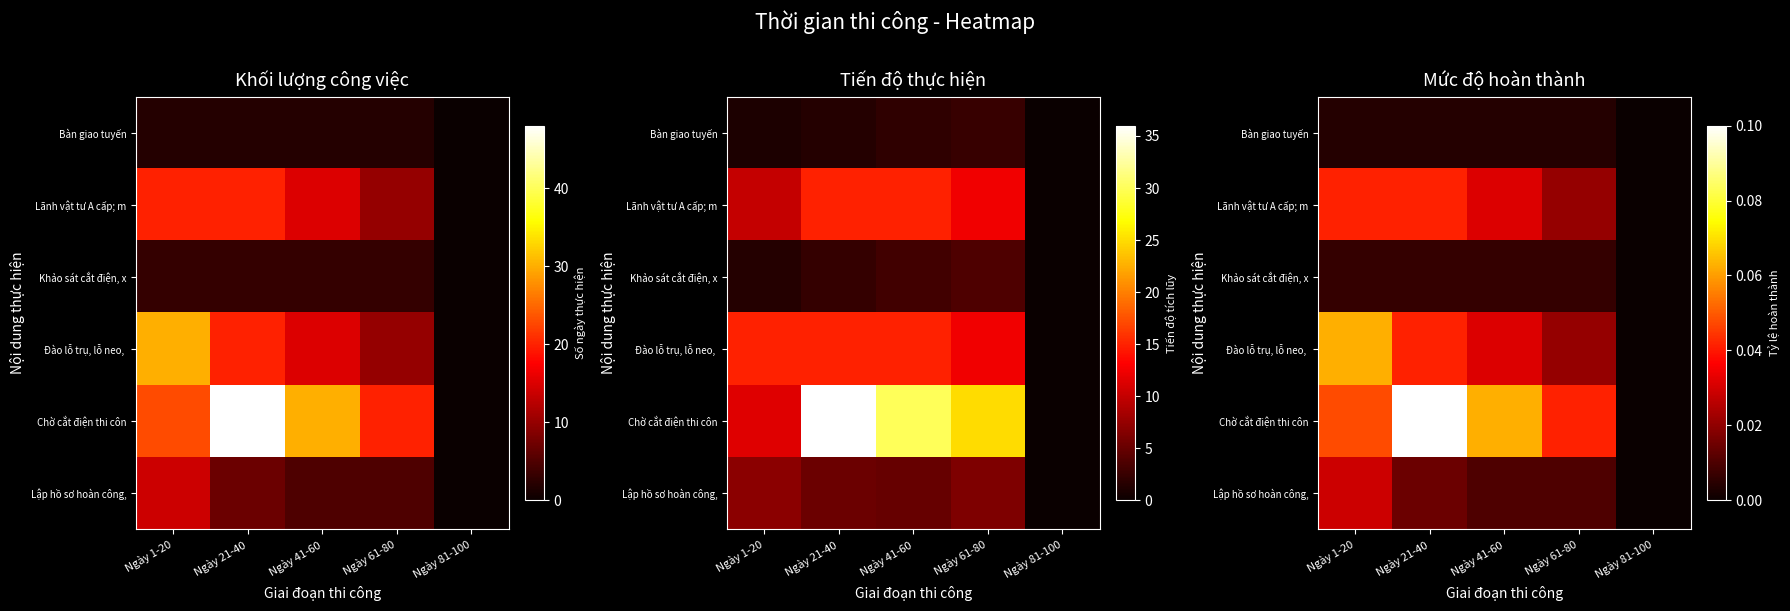

Between Ngày 61-80 and Ngày 81-100, which series saw the biggest shift?

Chờ cắt điện thi côn